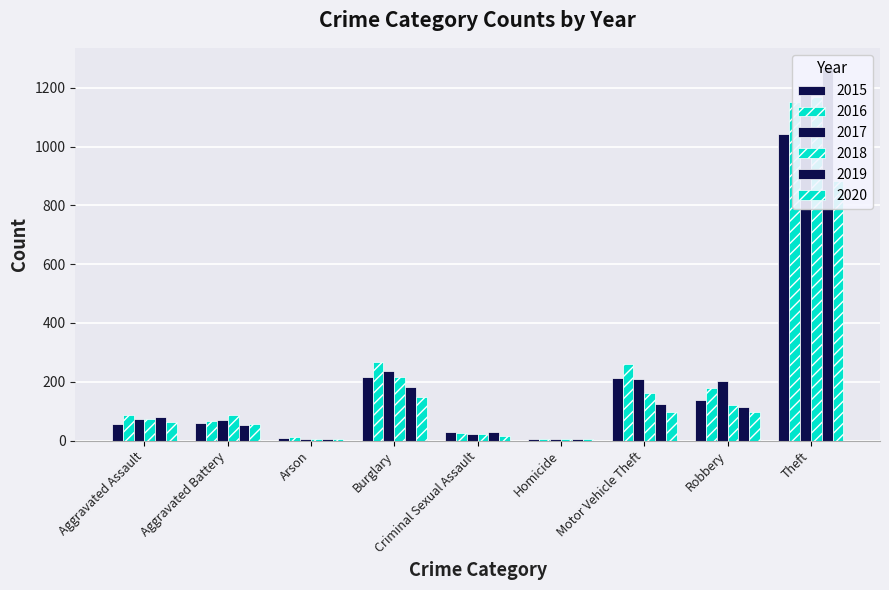

Between Aggravated Assault and Arson, which is larger?

Aggravated Assault